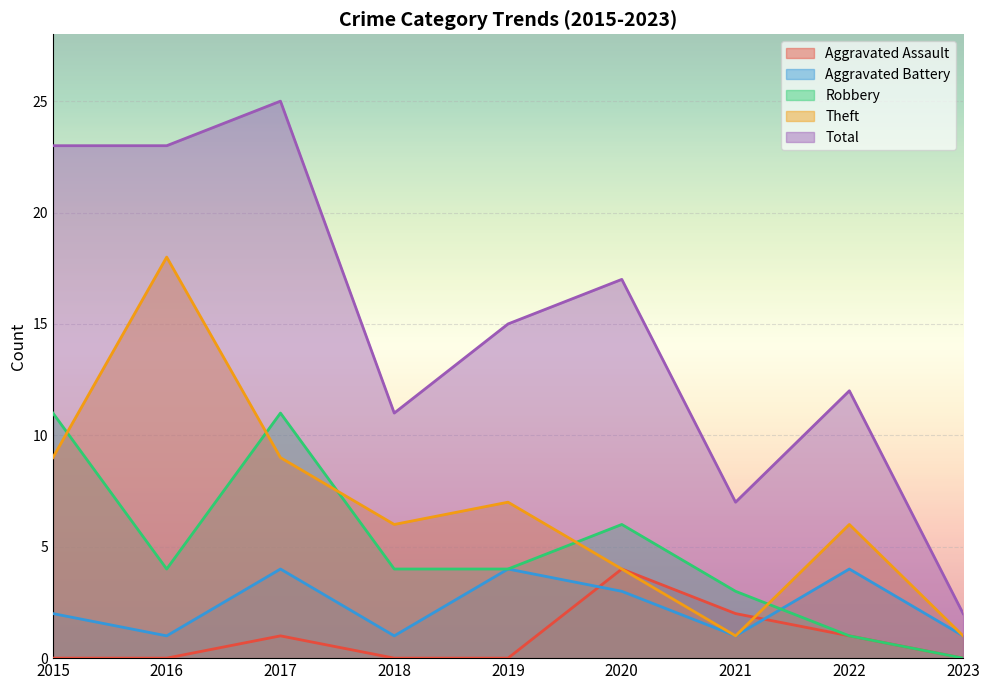

Reading right to left, extract all data points from this chart.

Aggravated Assault: 0	1	2	4	0	0	1	0	0
Aggravated Battery: 1	4	1	3	4	1	4	1	2
Robbery: 0	1	3	6	4	4	11	4	11
Theft: 1	6	1	4	7	6	9	18	9
Total: 2	12	7	17	15	11	25	23	23